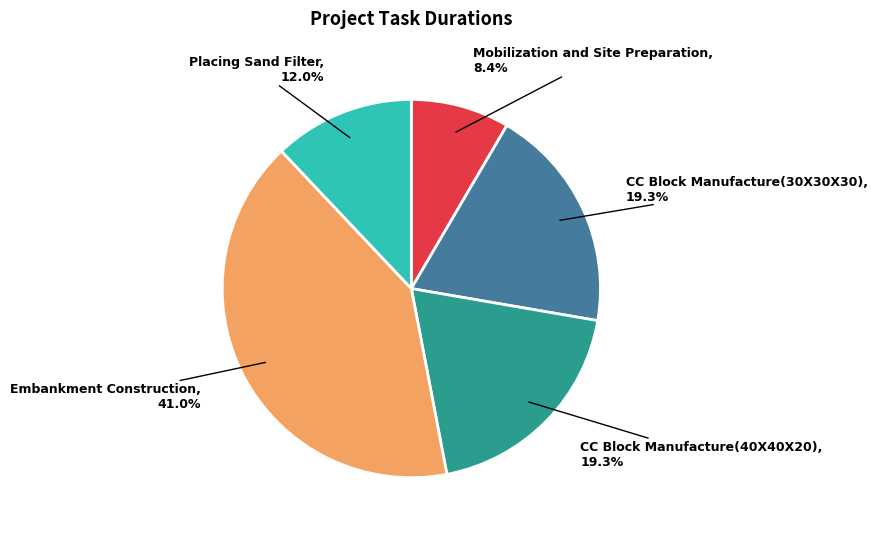

How much of the chart is everything except CC Block Manufacture(40X40X20)?

80.7%